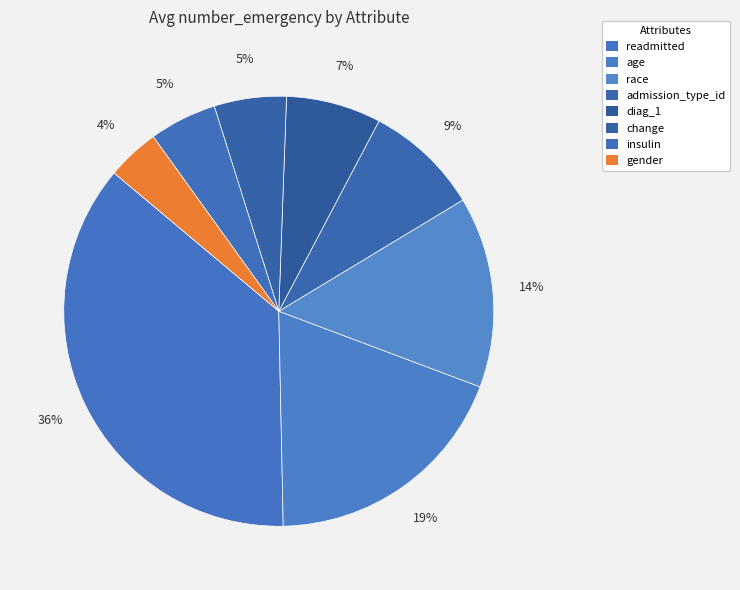

Is it true that insulin is 1% of the pie?

False